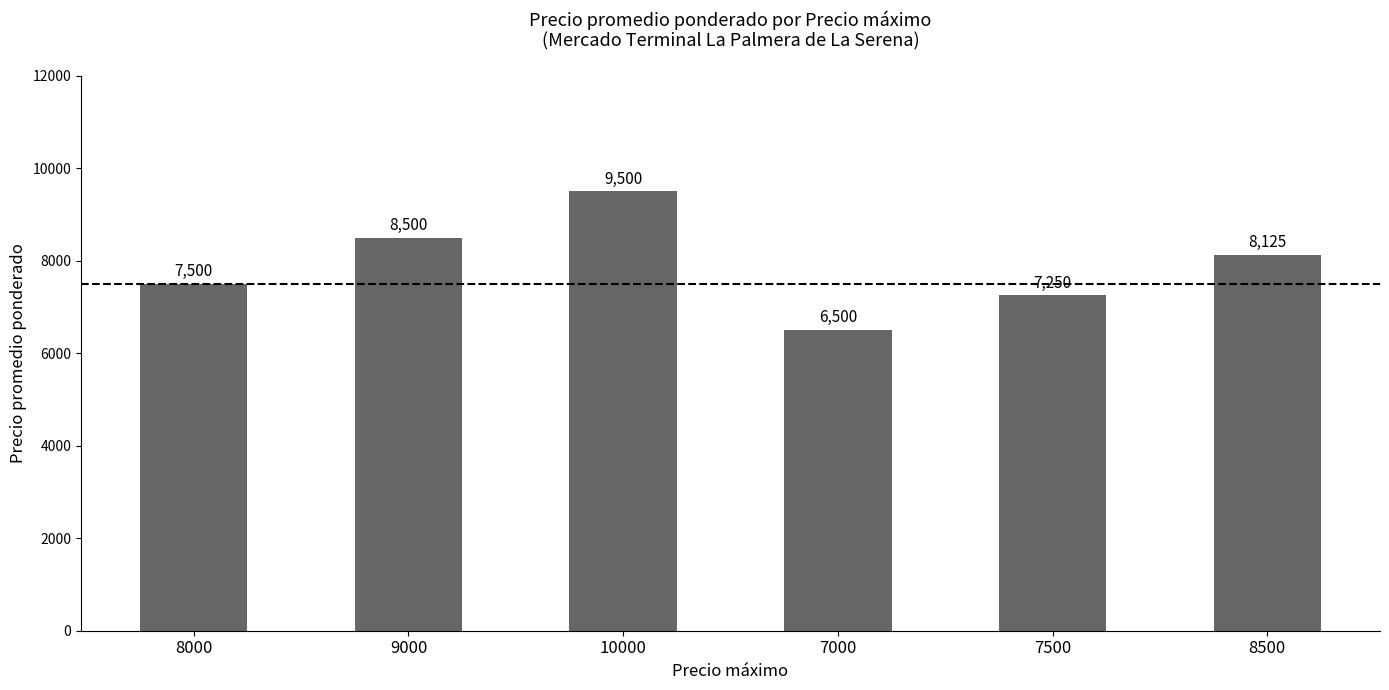

Rank the categories by value from lowest to highest.

7000, 7500, 8000, 8500, 9000, 10000